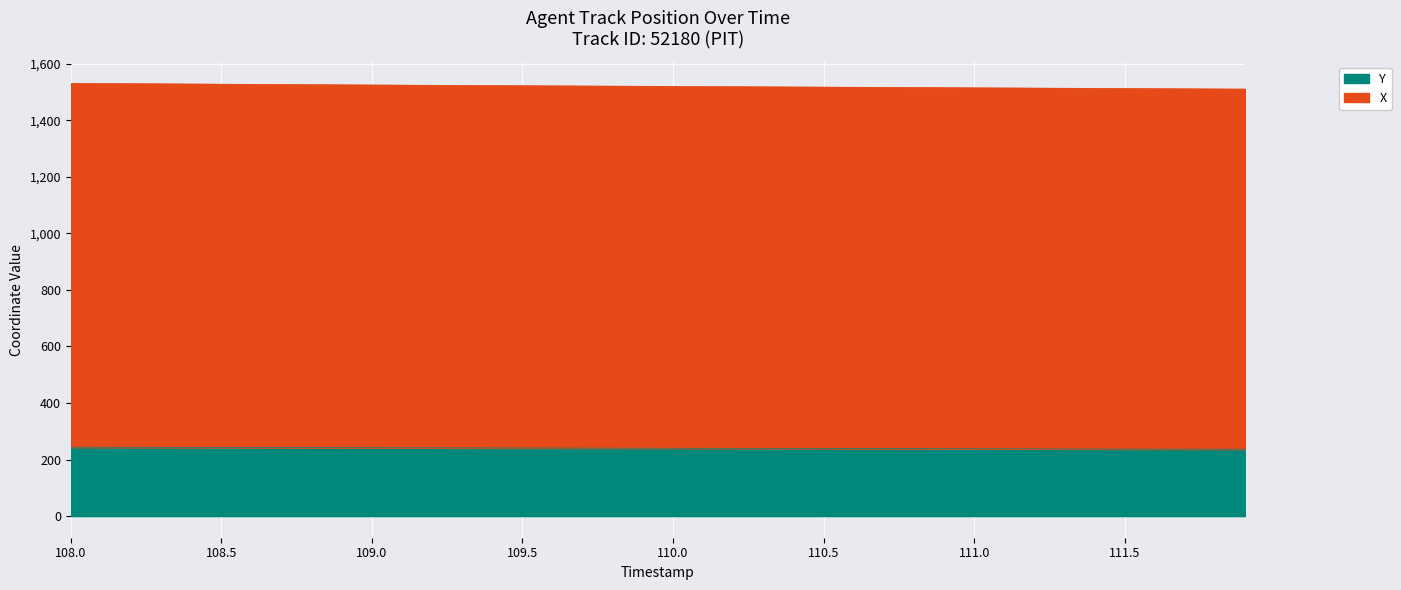

True or false: Y and X intersect in this chart.

False